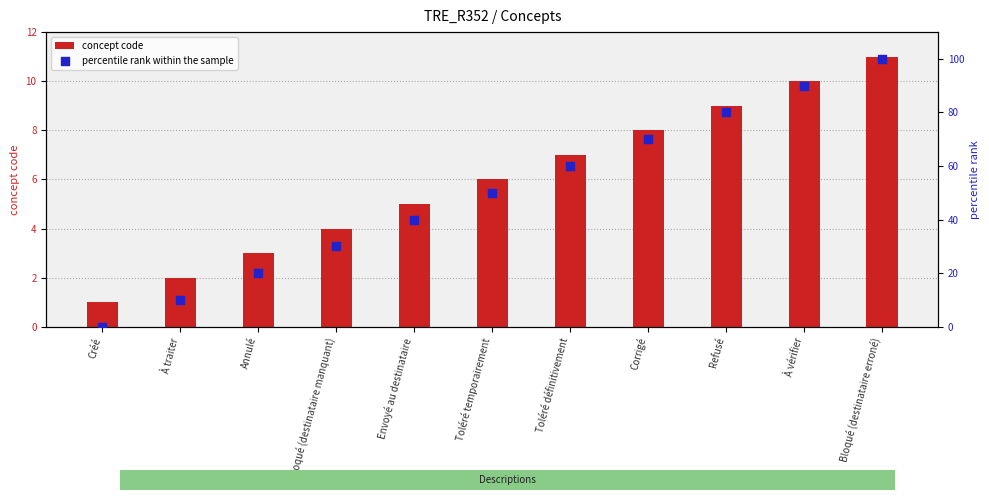

At how many categories does at least one series exceed 21?

8